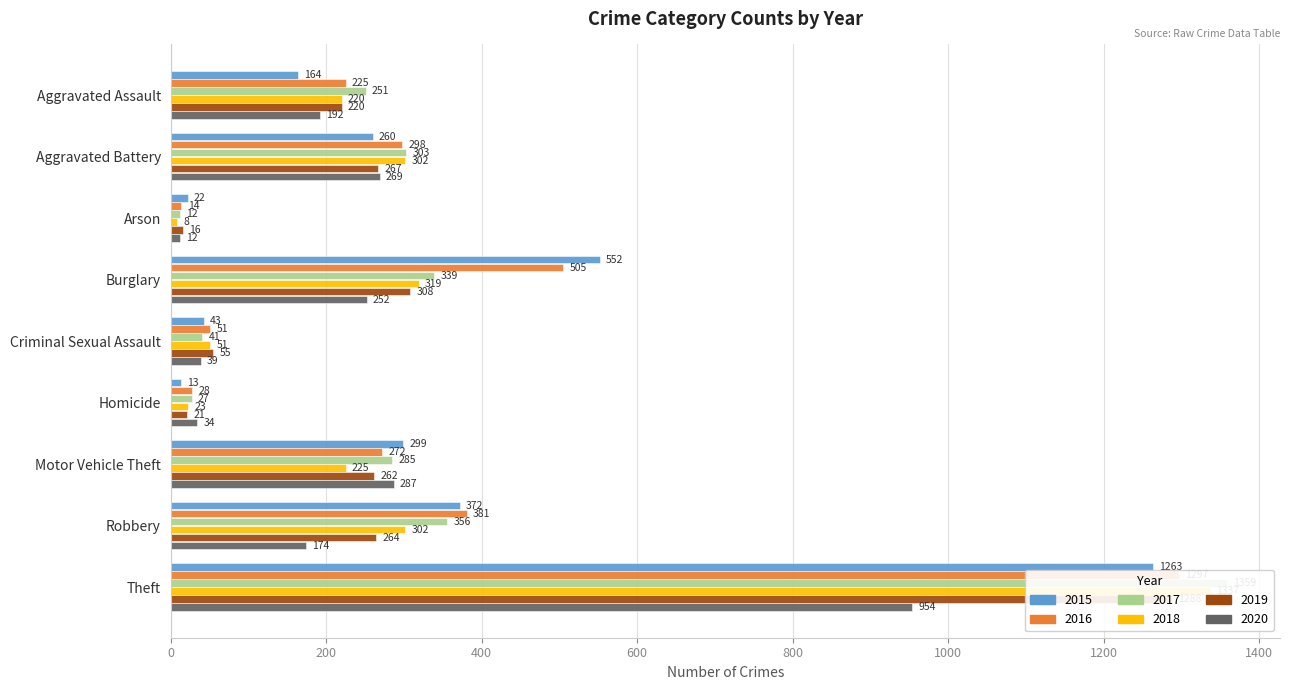

What are all the series names shown in the legend?

2015, 2016, 2017, 2018, 2019, 2020